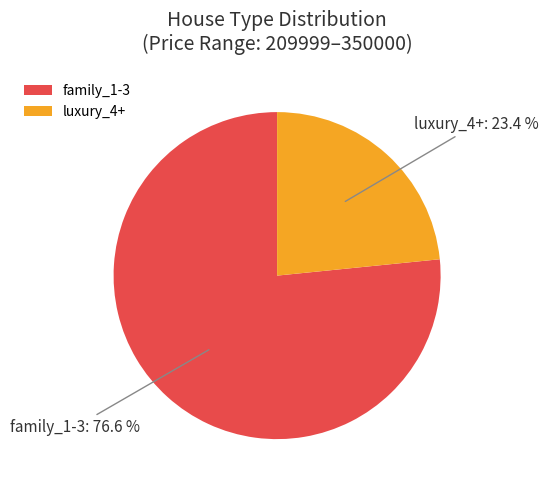

What is the total percentage of luxury_4+ and family_1-3?

100.0%